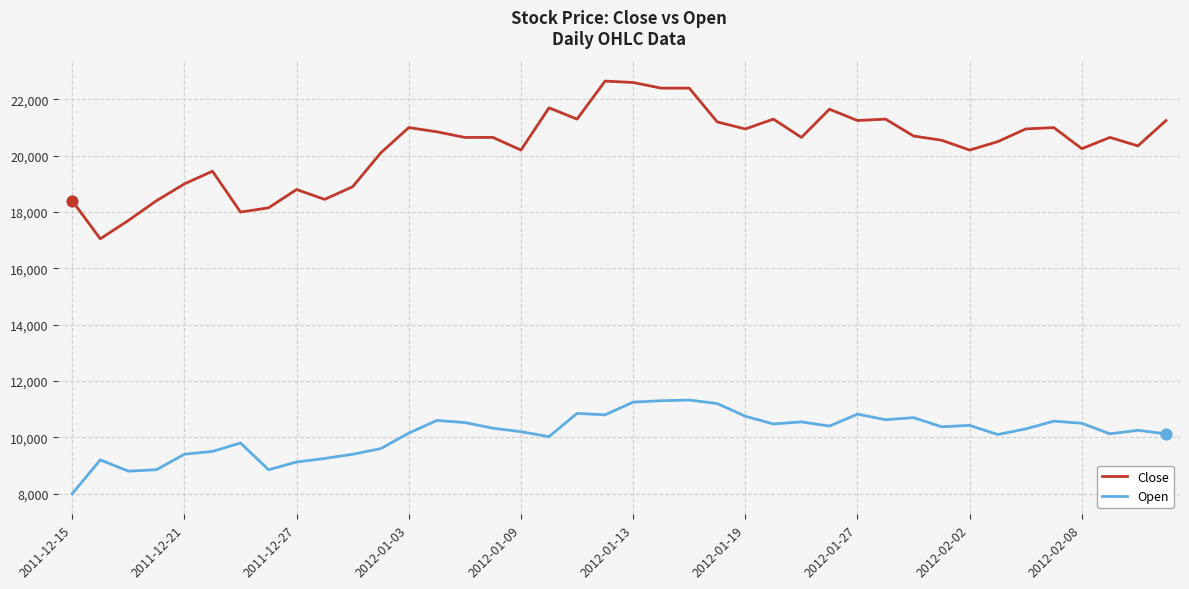

Which series has the largest total across all categories?

Close